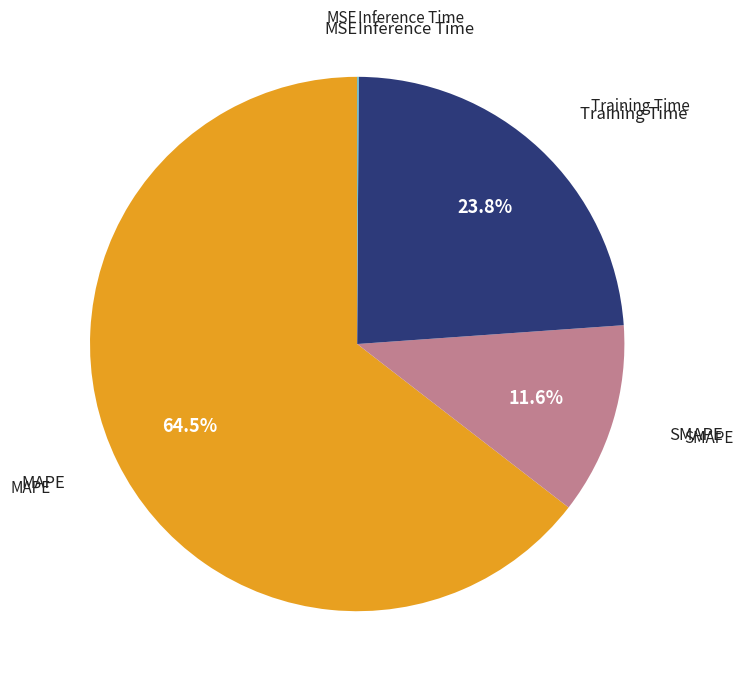

Is there any slice that represents more than half of the pie?

Yes